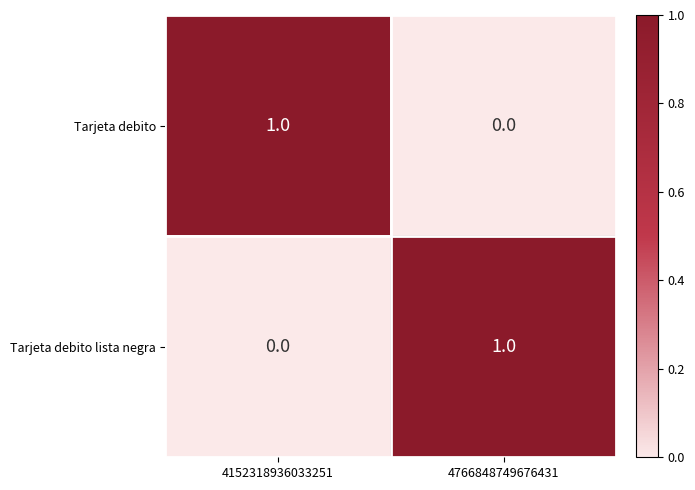

How many distinct data groups are displayed?

2